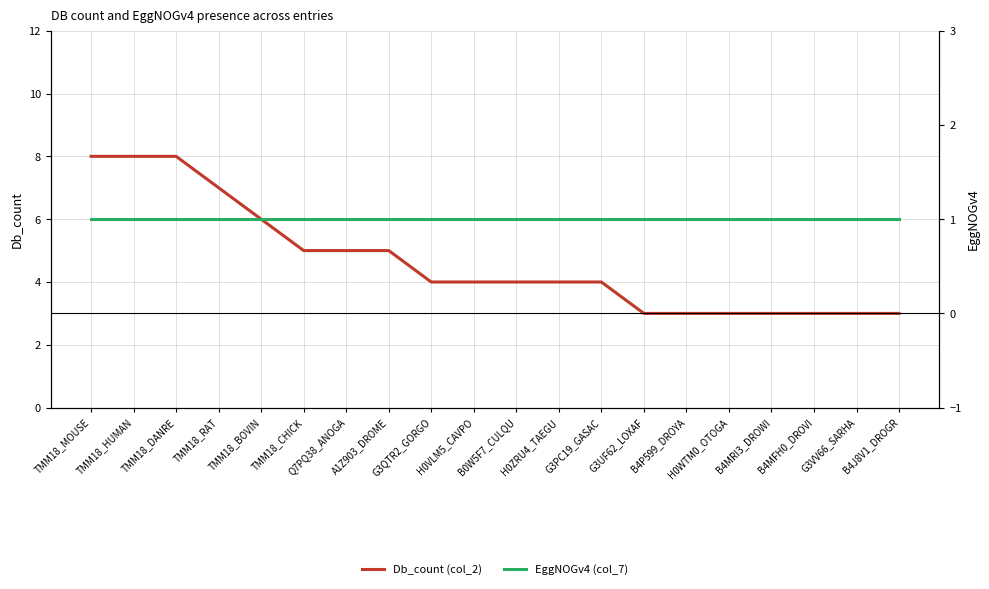

True or false: Db_count (col_2) and EggNOGv4 (col_7) cross at least once.

False